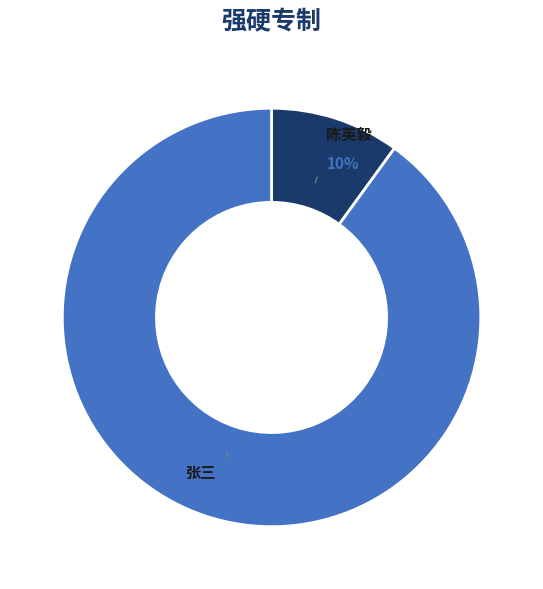

How many segments does this pie chart have?

2